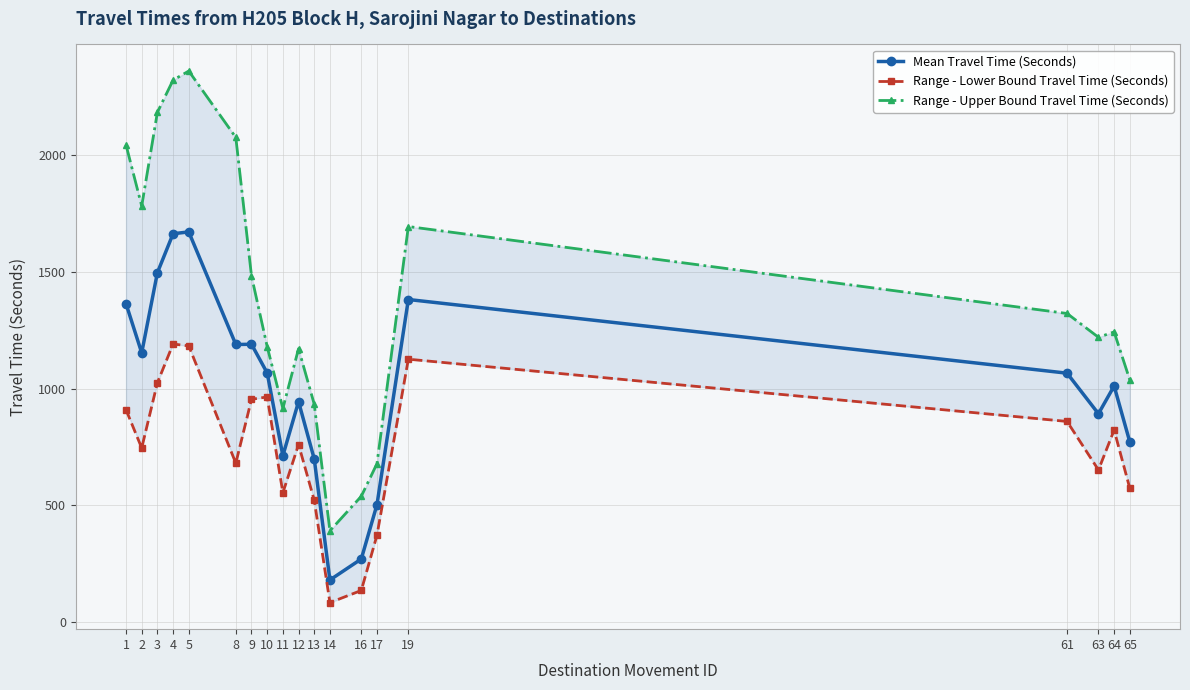

Which has a higher value, 9 or 19?

19